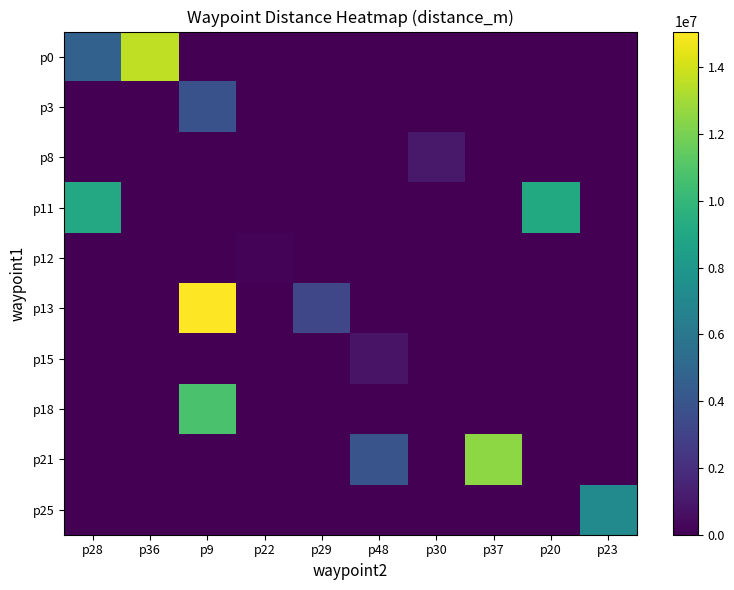

List the series in order of their peak value, highest first.

p13, p0, p21, p18, p11, p25, p3, p8, p15, p12